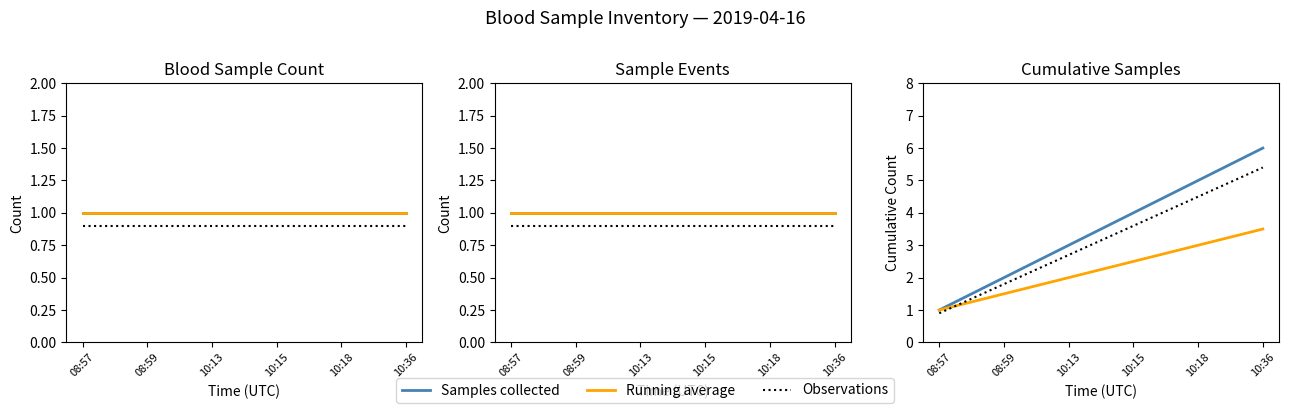

True or false: Samples collected has a value of 9.8 at 10:36.

False